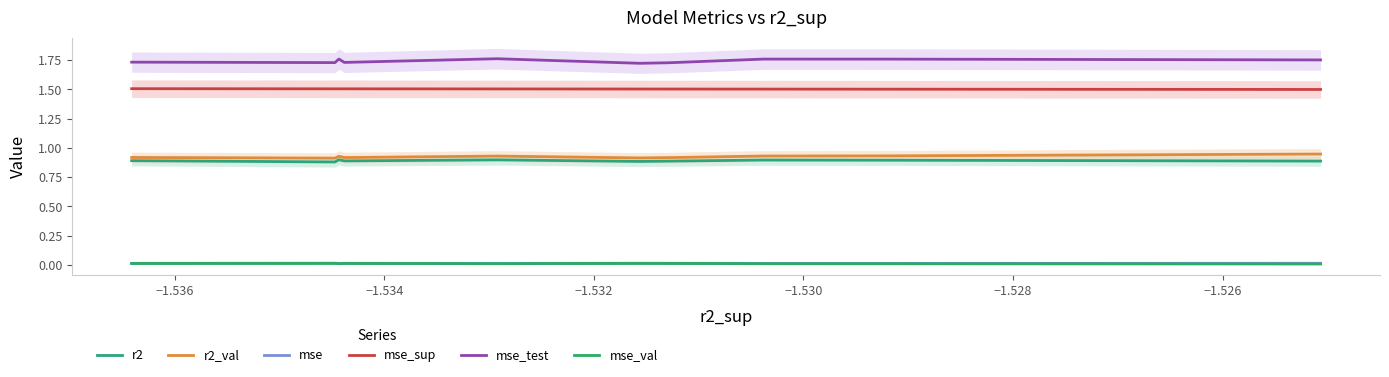

What is the average value of the r2 series?

0.9